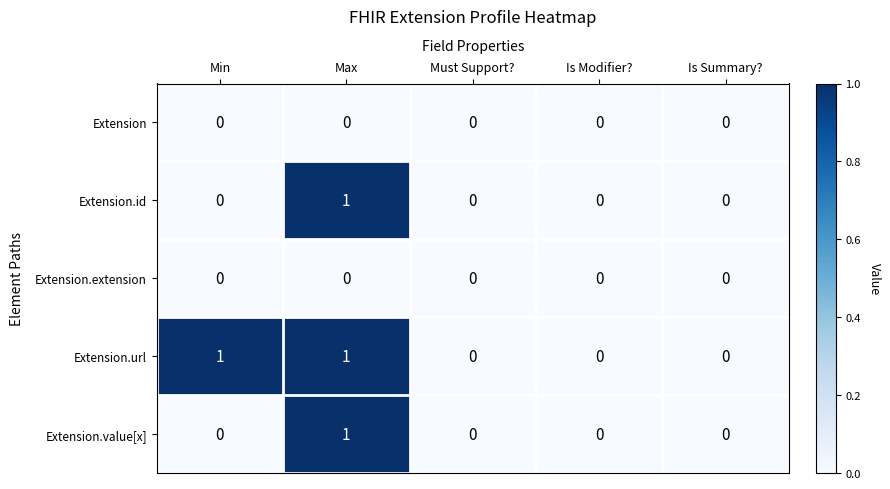

The value of Extension.url at Is Modifier? is 0. True or false?

True